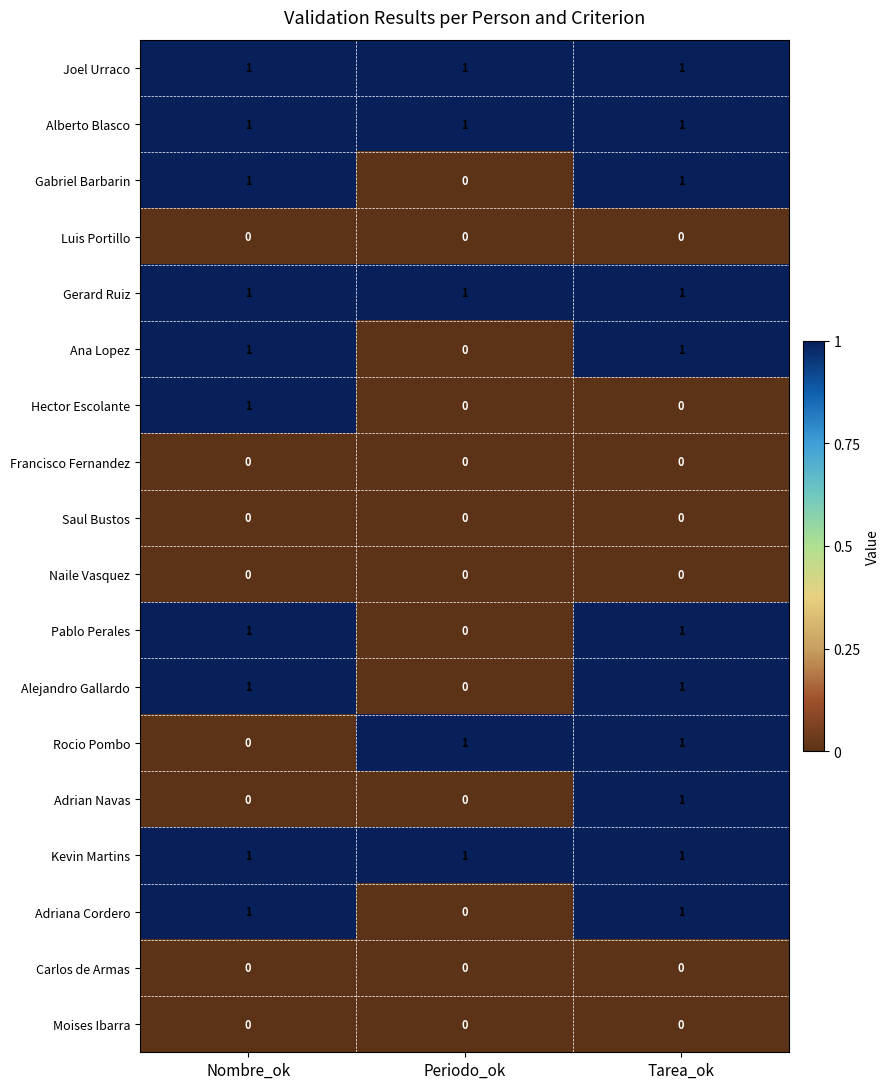

What is the total value across all series at Tarea_ok?

11